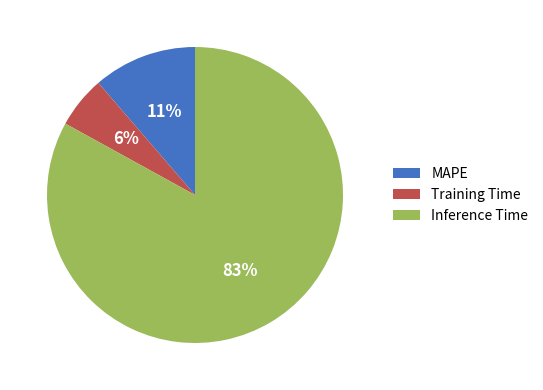

The Inference Time slice represents 83% of the pie. True or false?

True